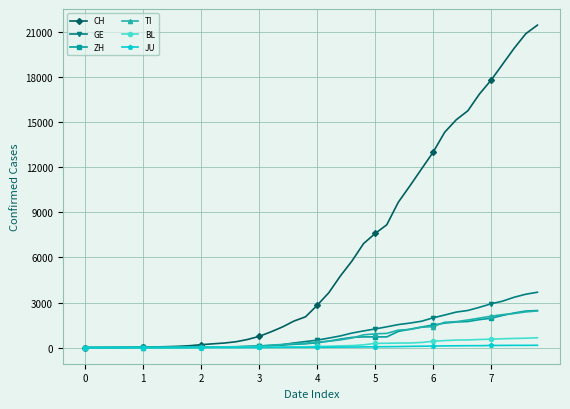

What is the maximum value shown in the chart?

21469